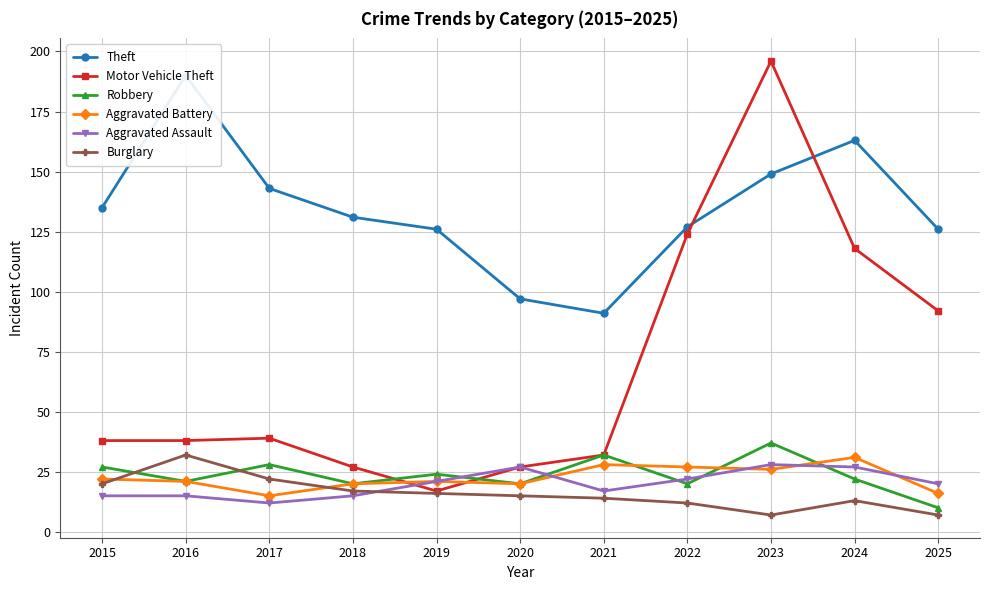

At which category does Motor Vehicle Theft reach its first local peak?

2017